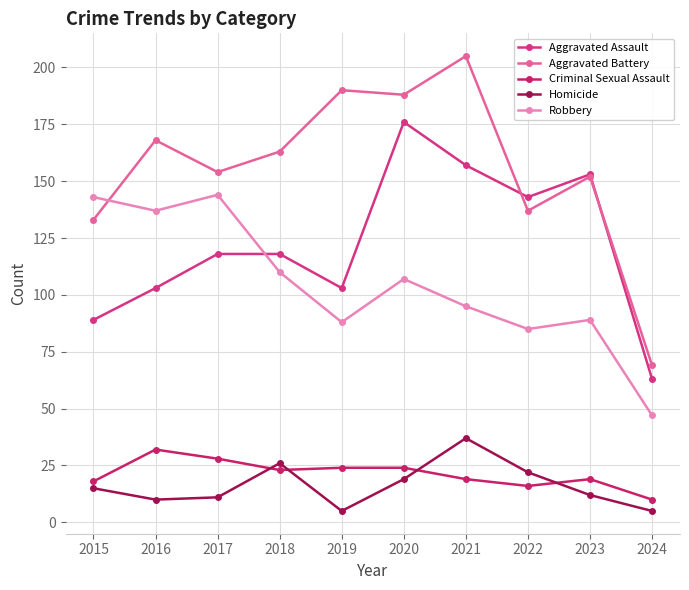

Which series has the widest spread of values?

Aggravated Battery